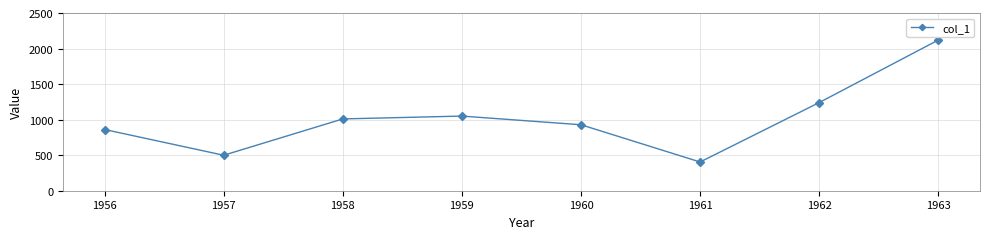

Rank the categories by value from highest to lowest.

1963, 1962, 1959, 1958, 1960, 1956, 1957, 1961